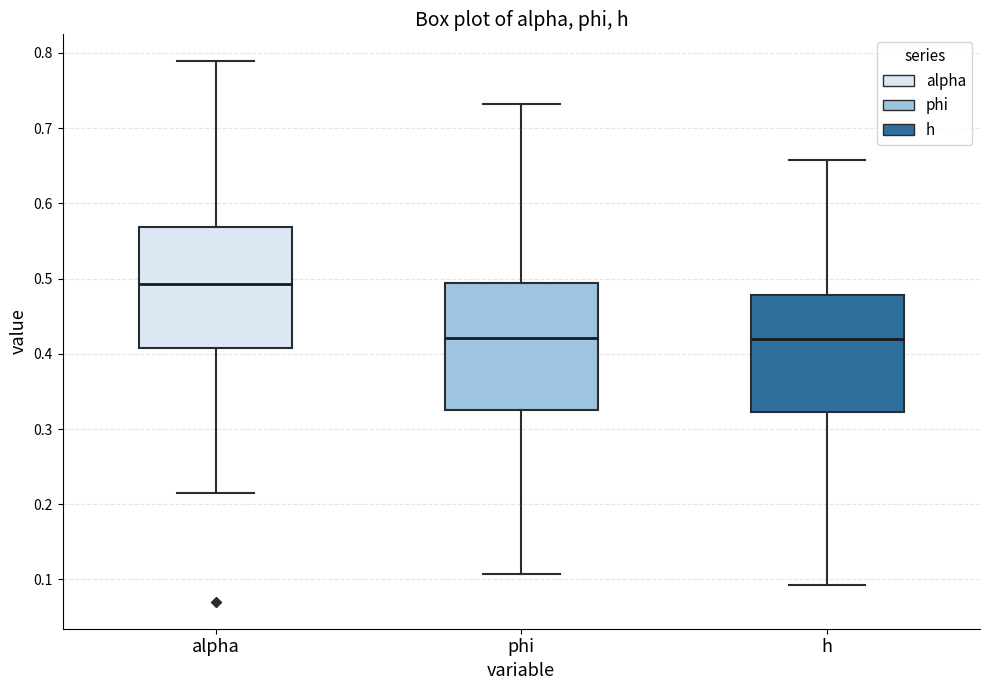

Reading left to right, transcribe this box plot: for each box, give where its median line is, the range the box spans, and where its two whiskers end, as read against the y-axis. The values are not printed on the chart, so give them approximately, as read against the axis.

alpha: median 0.49, box 0.41 to 0.57, whiskers 0.22 to 0.79
phi: median 0.42, box 0.32 to 0.49, whiskers 0.11 to 0.73
h: median 0.42, box 0.32 to 0.48, whiskers 0.09 to 0.66